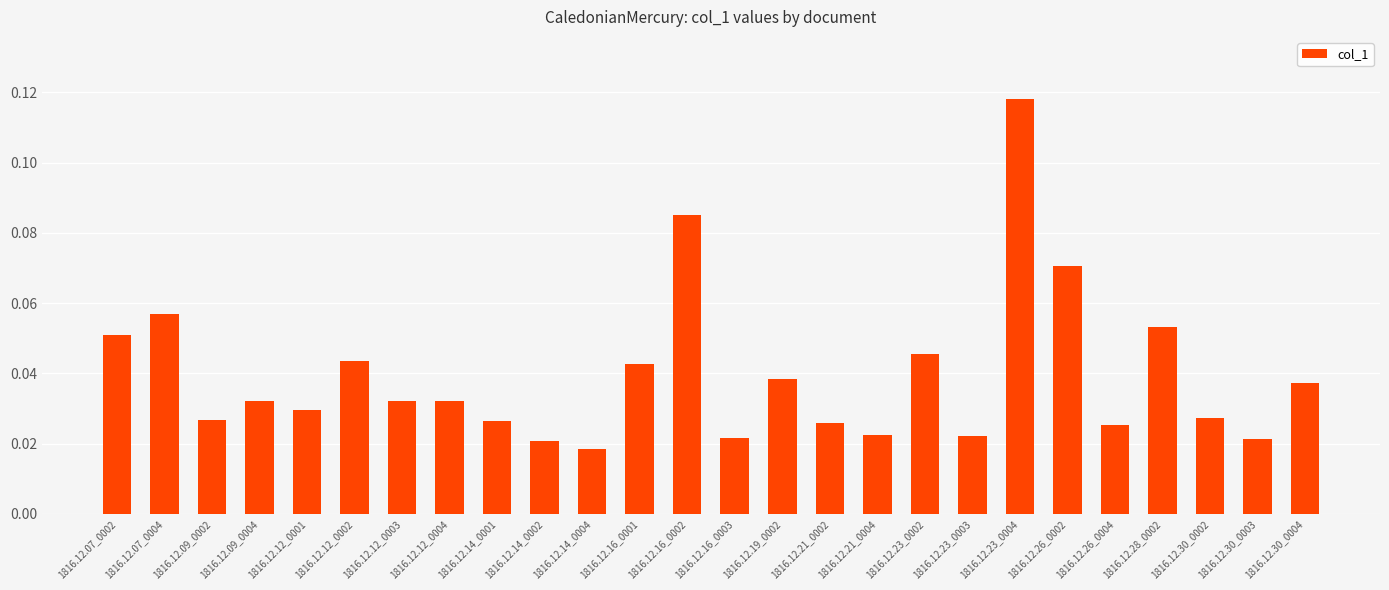

Between 1816.12.12_0003 and 1816.12.30_0004, which is larger?

1816.12.30_0004